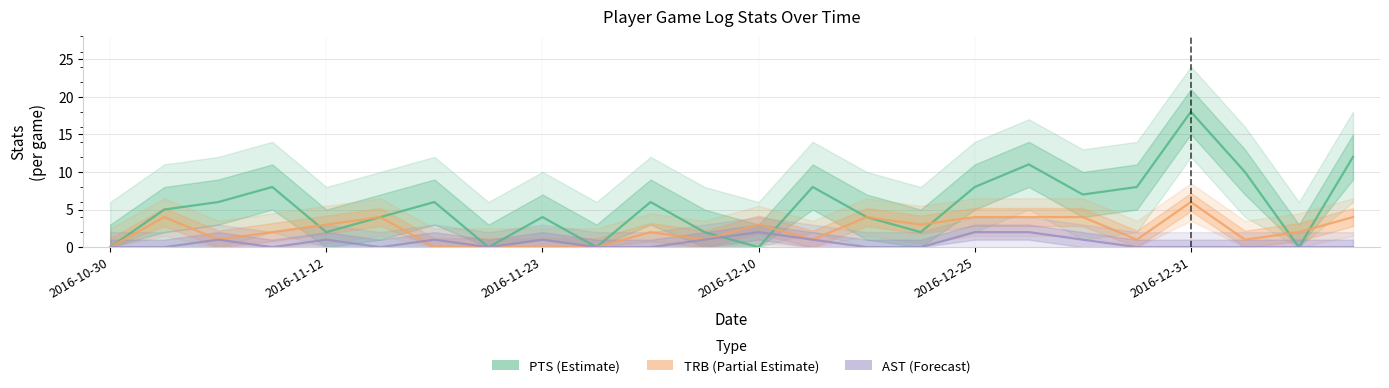

At 21, list the series in order from smallest to largest.

AST (Forecast), TRB (Partial Estimate), PTS (Estimate)